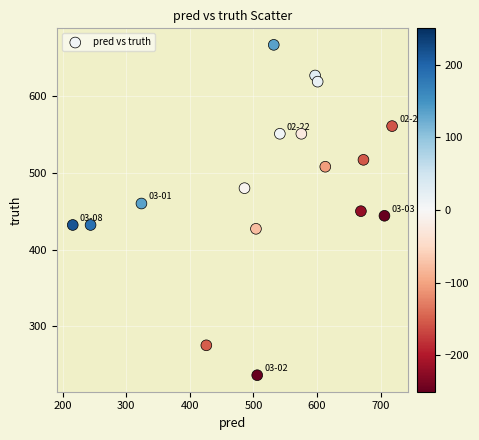

What is the range of Y values (max minus min)?

431